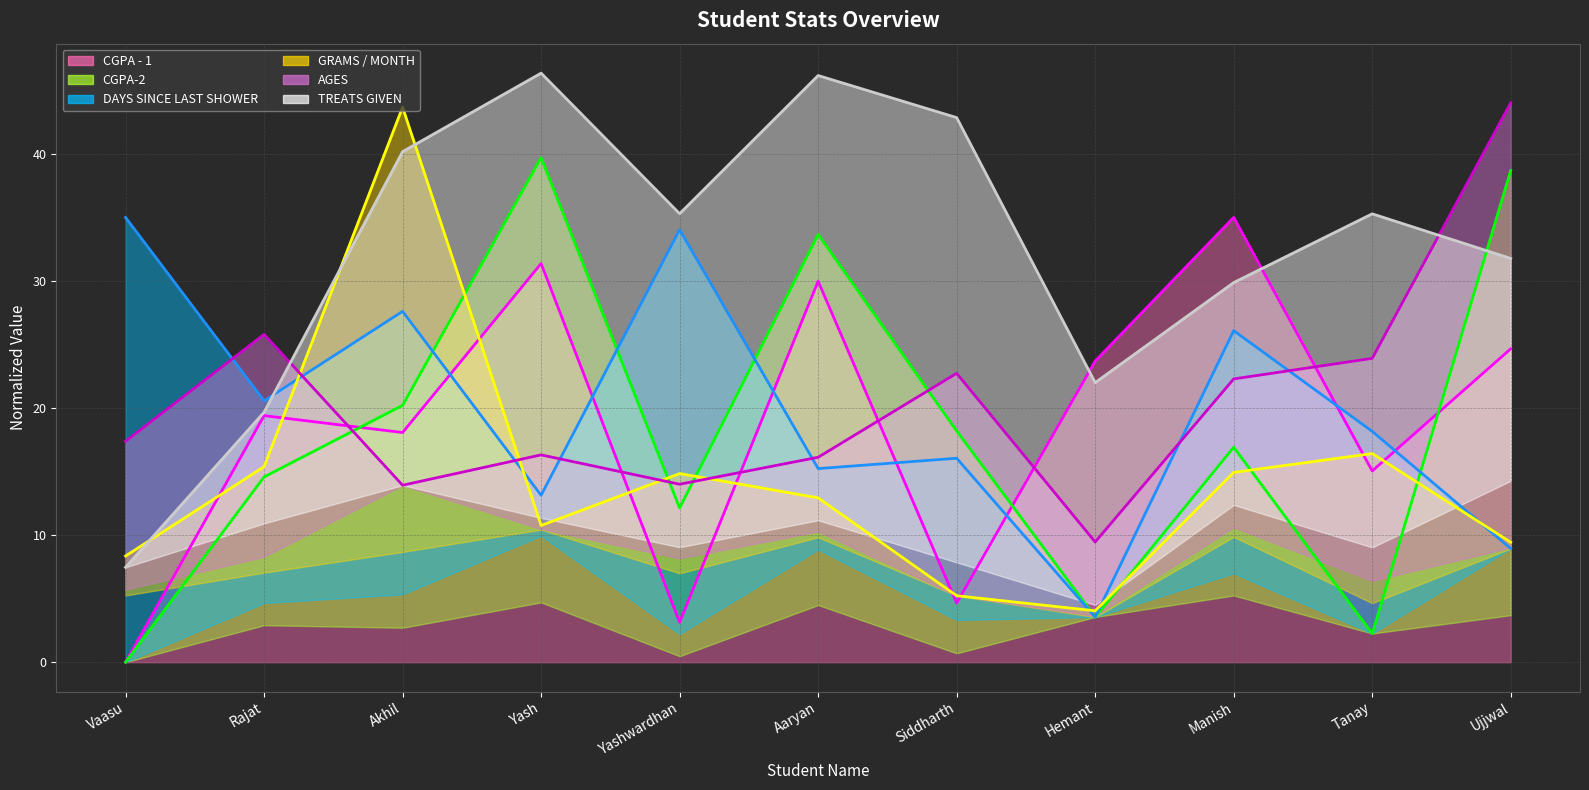

The AGES (line) series shows 7.9 at Akhil. True or false?

False